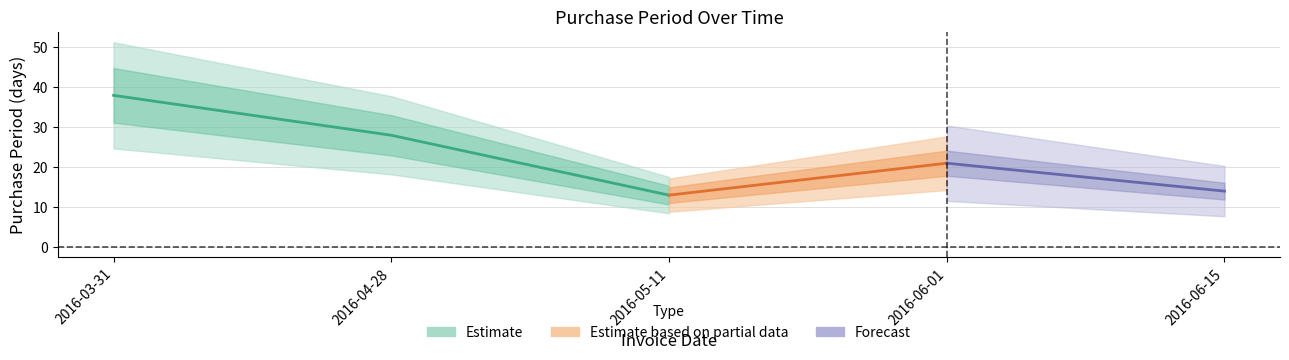

Rank the categories by value from lowest to highest.

2016-05-11, 2016-06-15, 2016-06-01, 2016-04-28, 2016-03-31